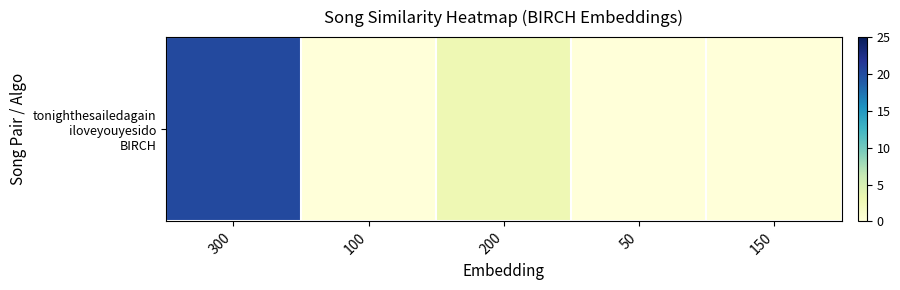

Between 200 and 150, which is larger?

200